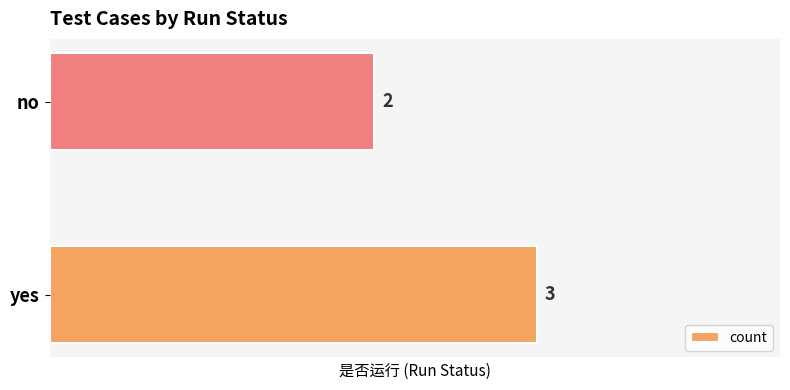

How many data points are less than 3?

1